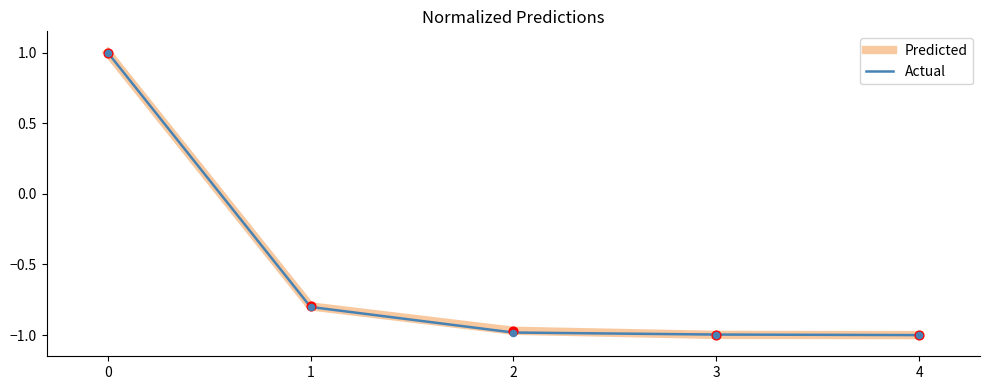

What are all the series names shown in the legend?

Predicted, Actual